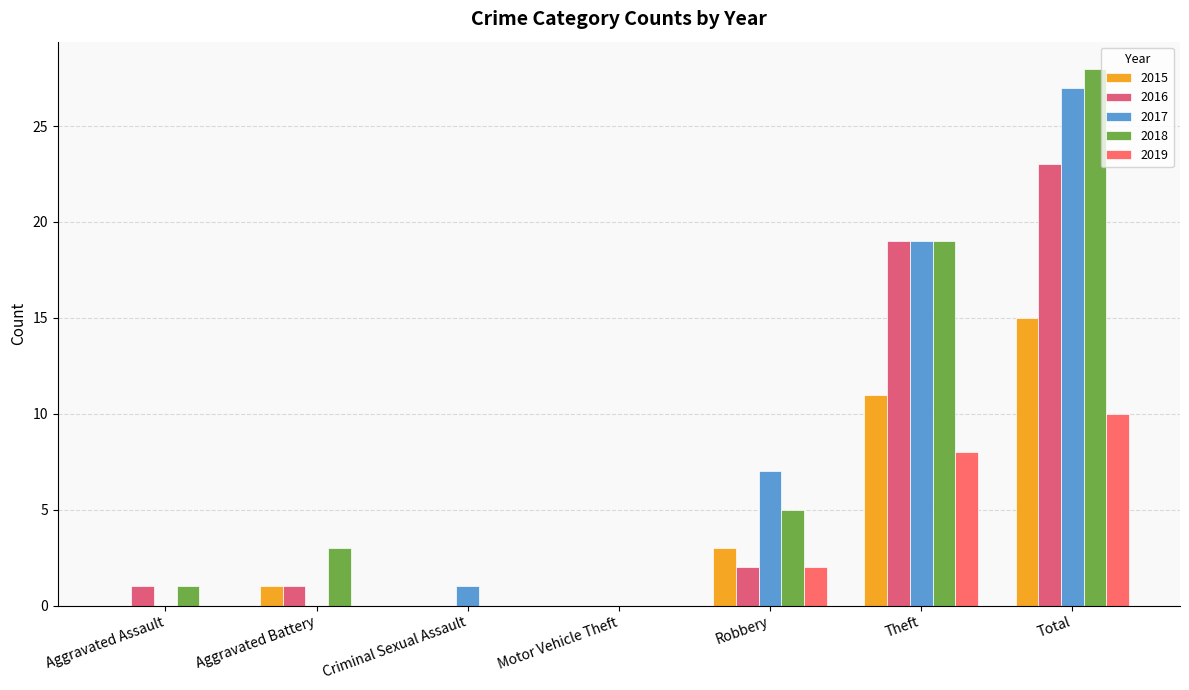

What is the maximum value shown in the chart?

28